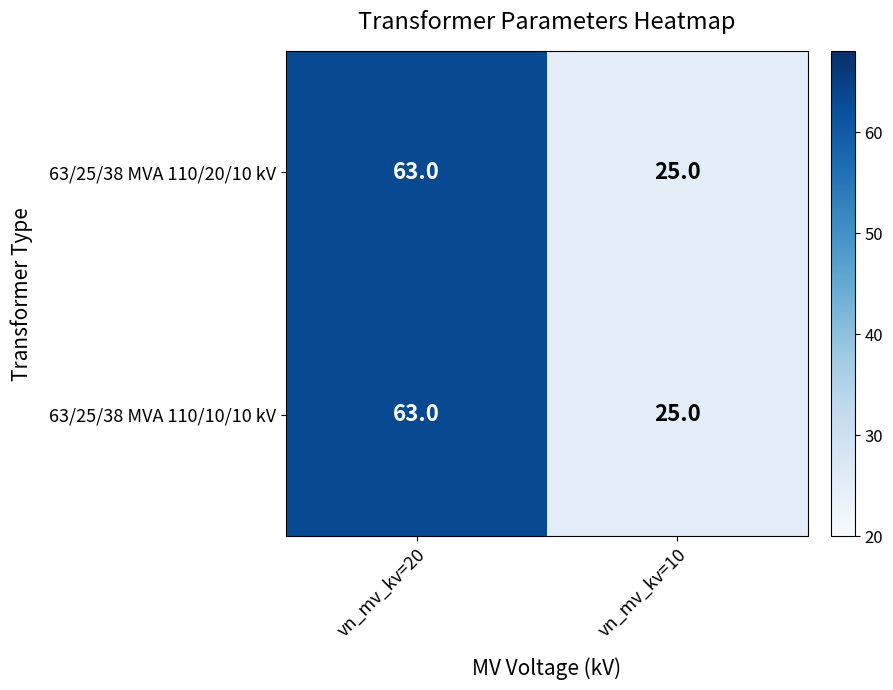

Reading left to right, what are all the values shown in this chart?

63/25/38 MVA 110/20/10 kV: vn_mv_kv=20=63	vn_mv_kv=10=25
63/25/38 MVA 110/10/10 kV: vn_mv_kv=20=63	vn_mv_kv=10=25